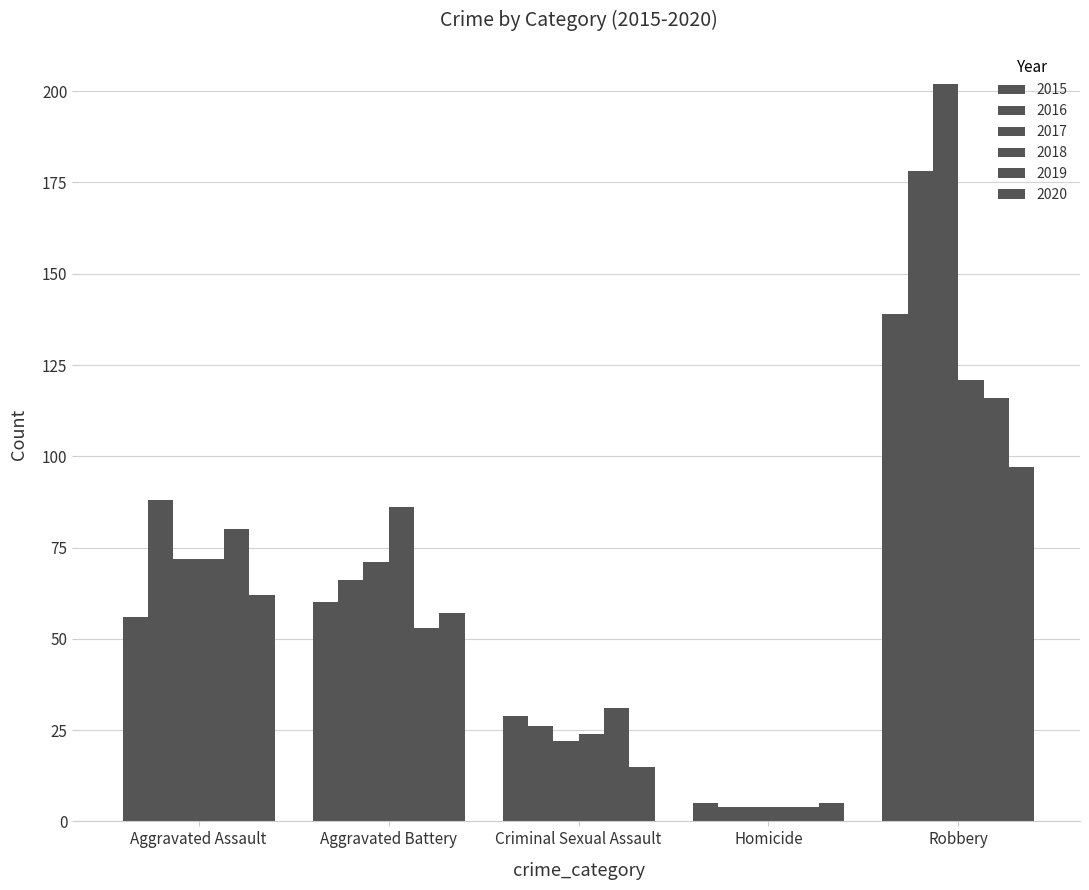

Reading left to right, list all the values displayed in this chart.

2015: Aggravated Assault=56	Aggravated Battery=60	Criminal Sexual Assault=29	Homicide=5	Robbery=139
2016: Aggravated Assault=88	Aggravated Battery=66	Criminal Sexual Assault=26	Homicide=4	Robbery=178
2017: Aggravated Assault=72	Aggravated Battery=71	Criminal Sexual Assault=22	Homicide=4	Robbery=202
2018: Aggravated Assault=72	Aggravated Battery=86	Criminal Sexual Assault=24	Homicide=4	Robbery=121
2019: Aggravated Assault=80	Aggravated Battery=53	Criminal Sexual Assault=31	Homicide=4	Robbery=116
2020: Aggravated Assault=62	Aggravated Battery=57	Criminal Sexual Assault=15	Homicide=5	Robbery=97